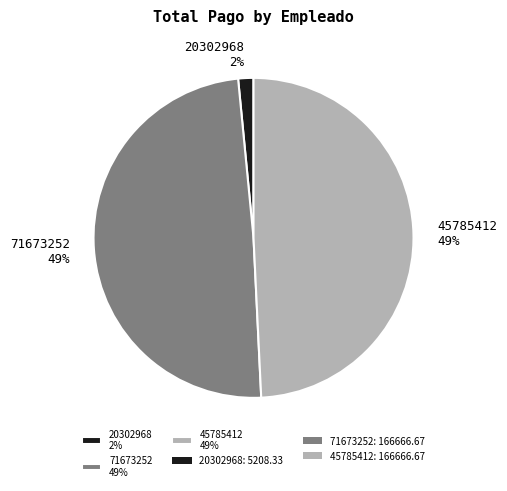

To the nearest percent, what is the average slice percentage?

33%